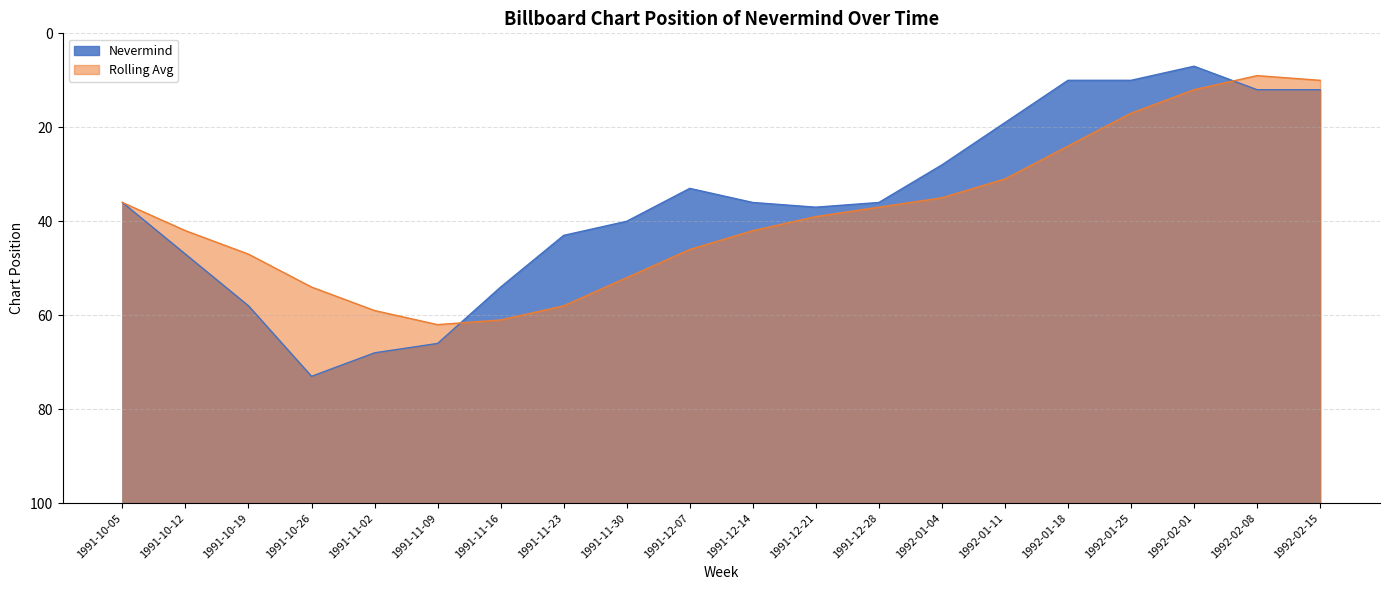

List the series in order of their overall mean, lowest first.

Rolling Avg, Nevermind